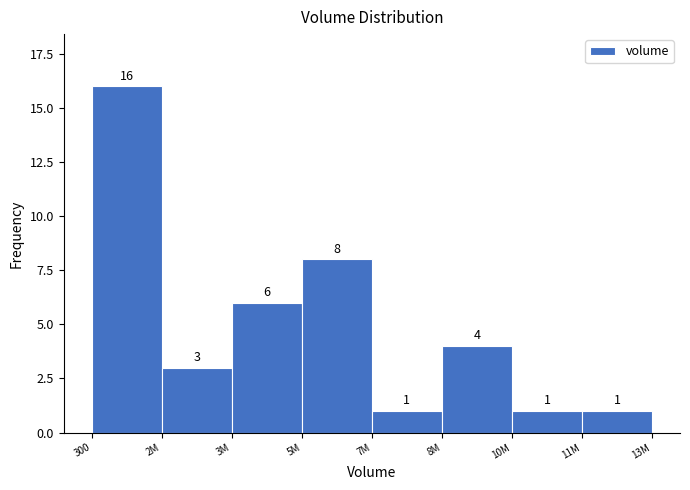

Reading right to left, what are all the values shown in this chart?

11M=1	10M=1	8M=4	7M=1	5M=8	3M=6	2M=3	300=16